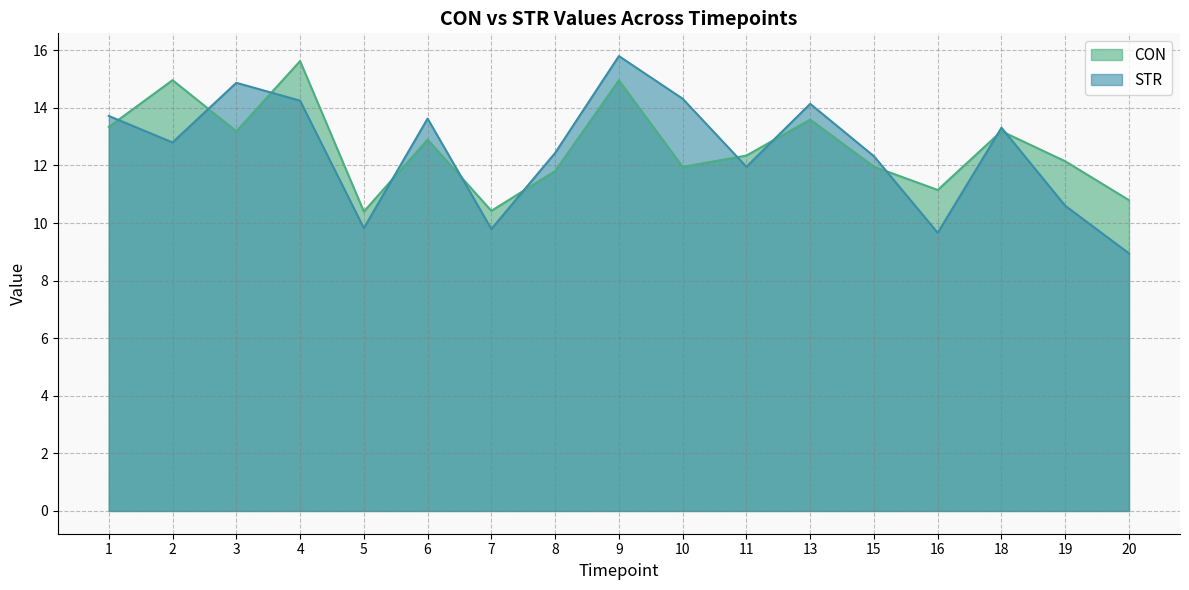

Which series ends up on top after the final intersection of STR and CON?

CON